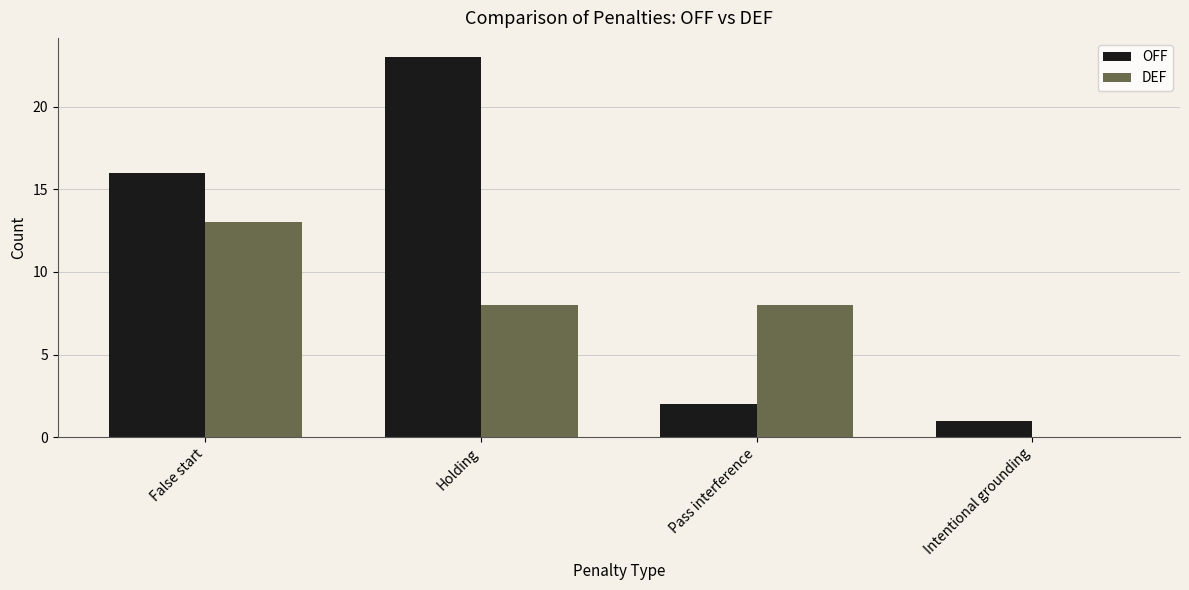

Is the value of OFF at Intentional grounding greater than the value of DEF at Intentional grounding?

Yes